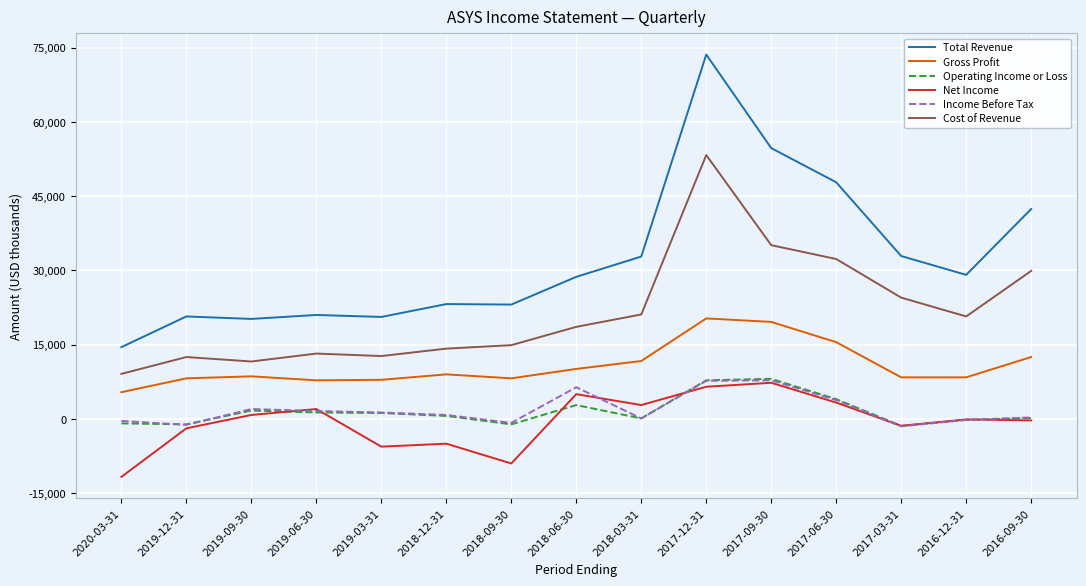

At which category is the sum across all series the highest?

2017-12-31